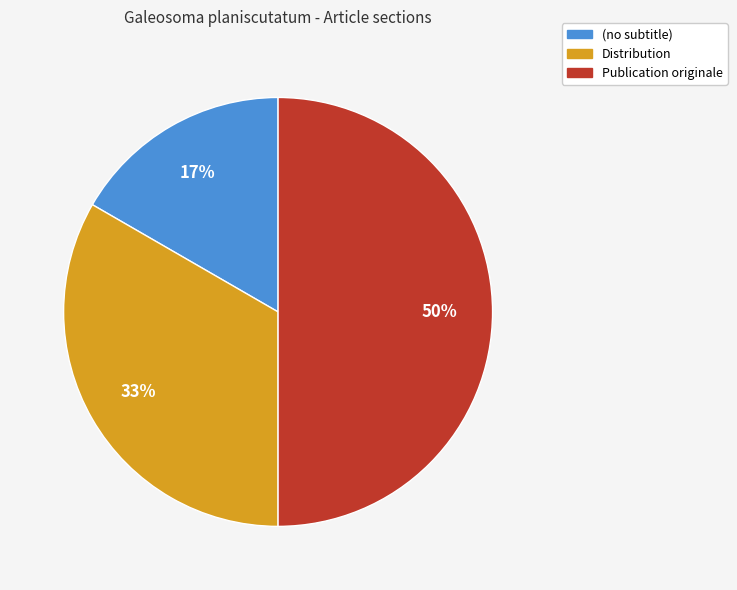

To the nearest percent, what portion does Distribution represent?

33%